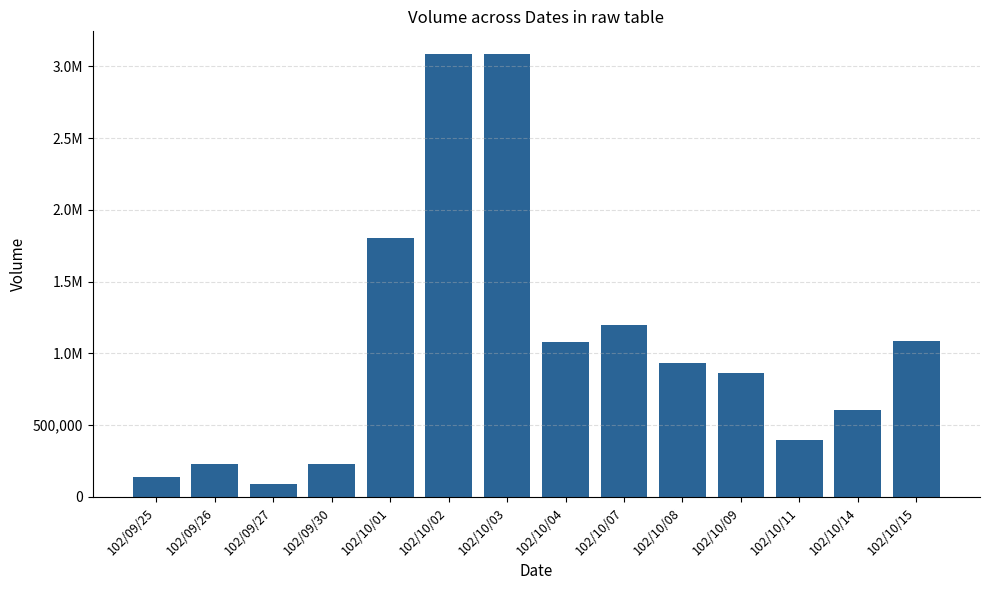

Reading right to left, what are all the values shown in this chart?

1088000	606000	395000	863000	932000	1196000	1077000	3085000	3089000	1806000	229000	93000	228000	140000